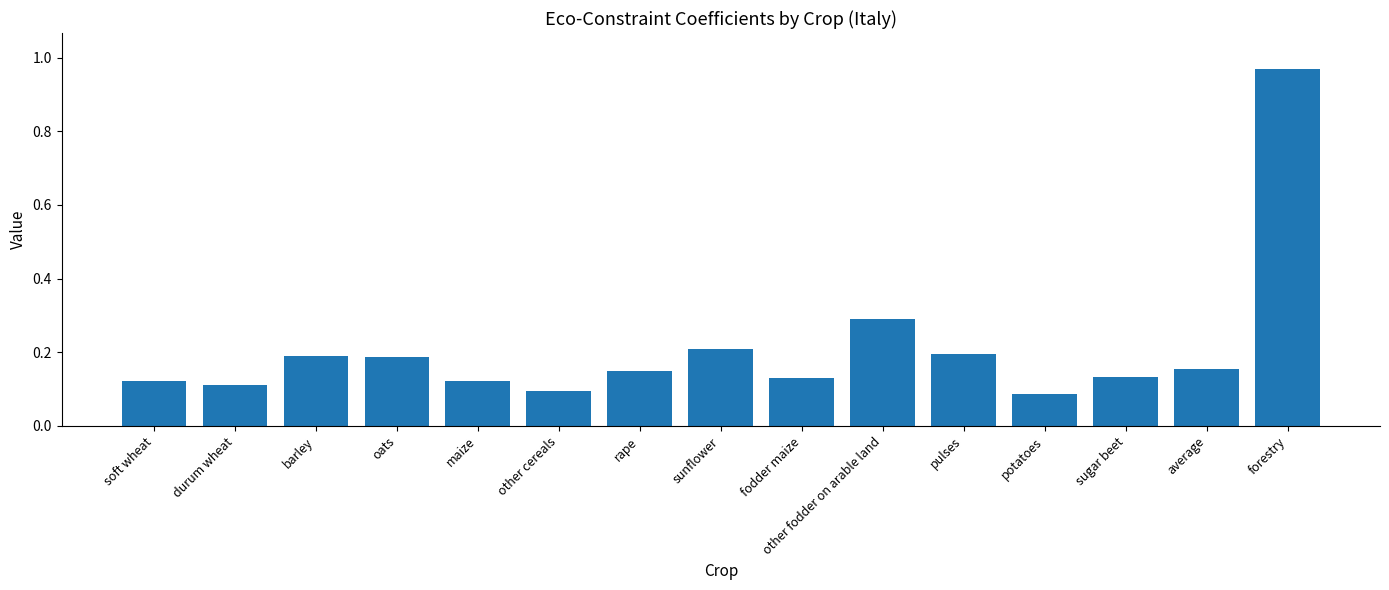

What is the sum of all values?

3.1